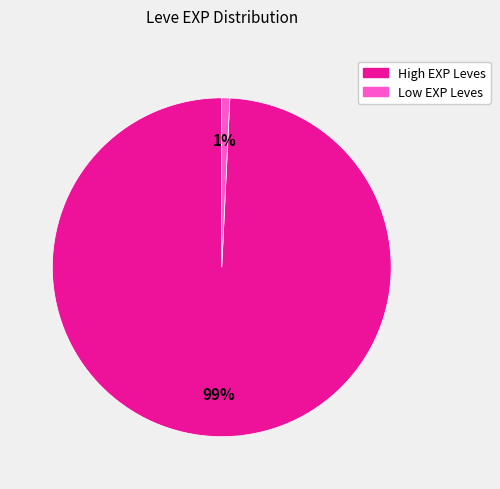

To the nearest percent, what is the difference between the largest and smallest slice percentages?

98%